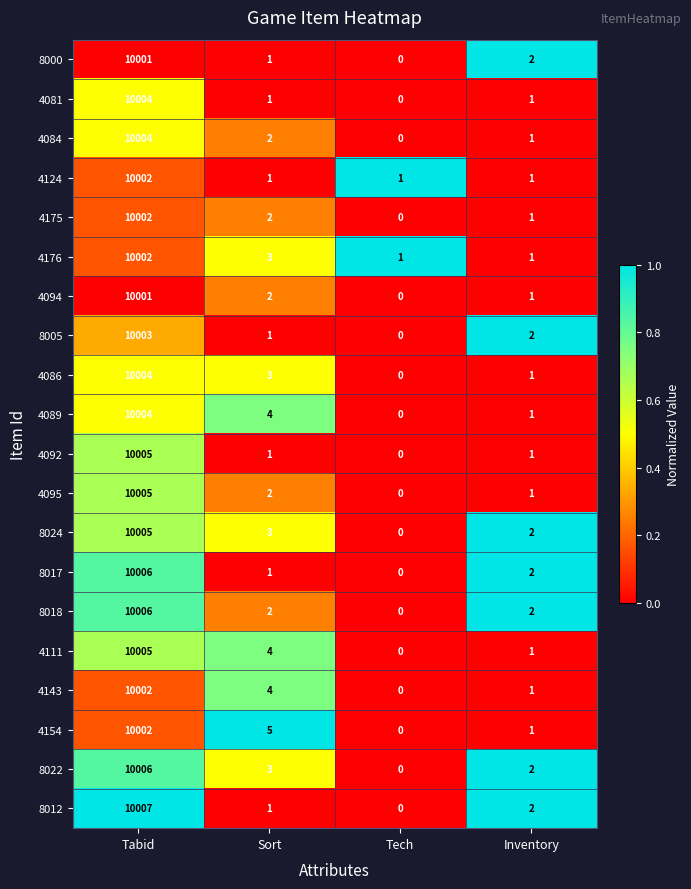

At which category is the sum across all series the highest?

Tabid